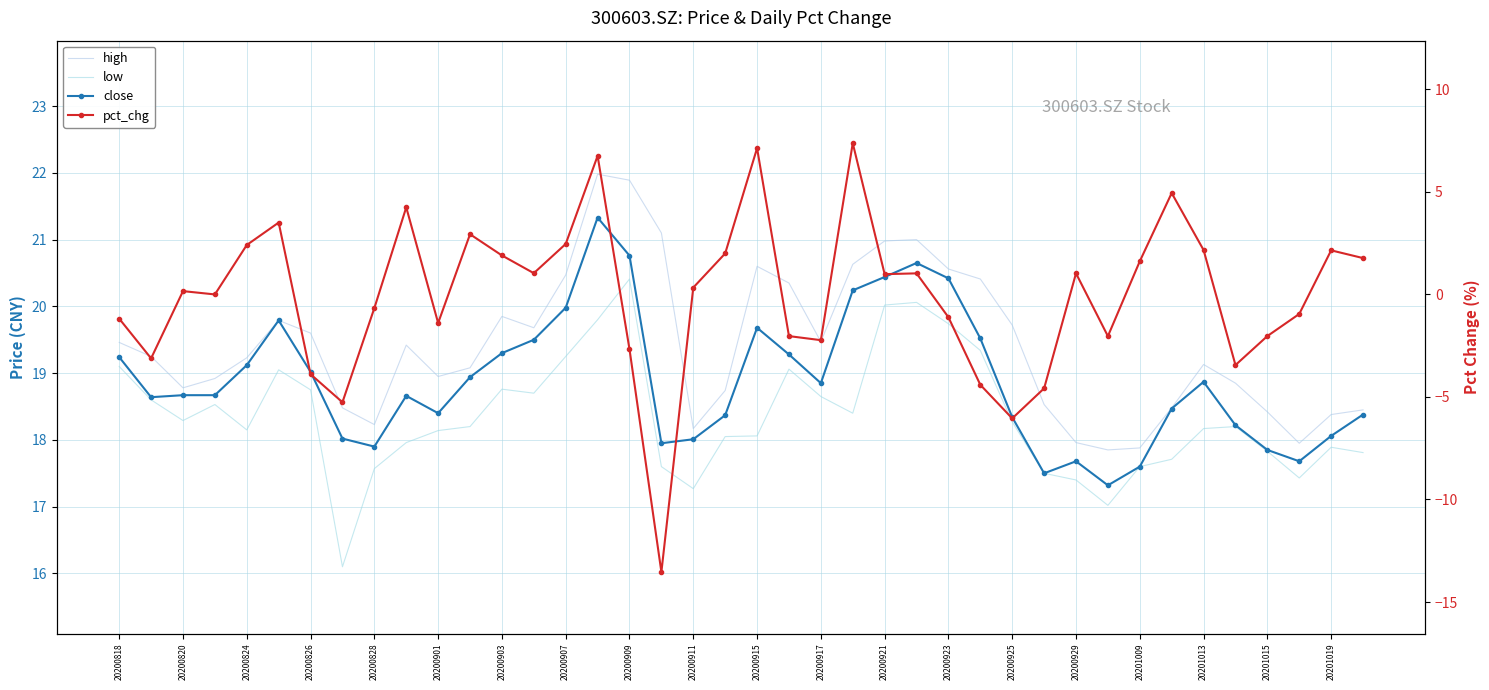

What is the difference between the second highest and minimum values in the pct_chg series?

20.7